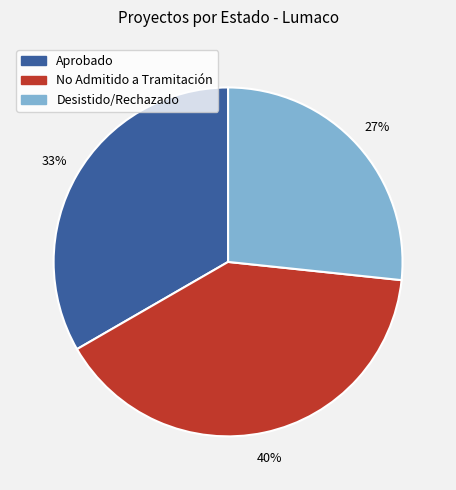

To the nearest percent, what is the difference between the largest and smallest slice percentages?

13%